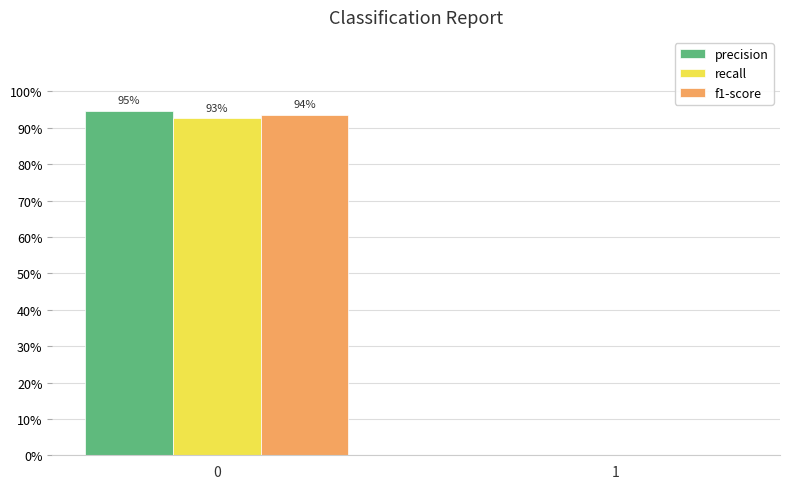

The value of precision at 1 is -0.5. True or false?

False